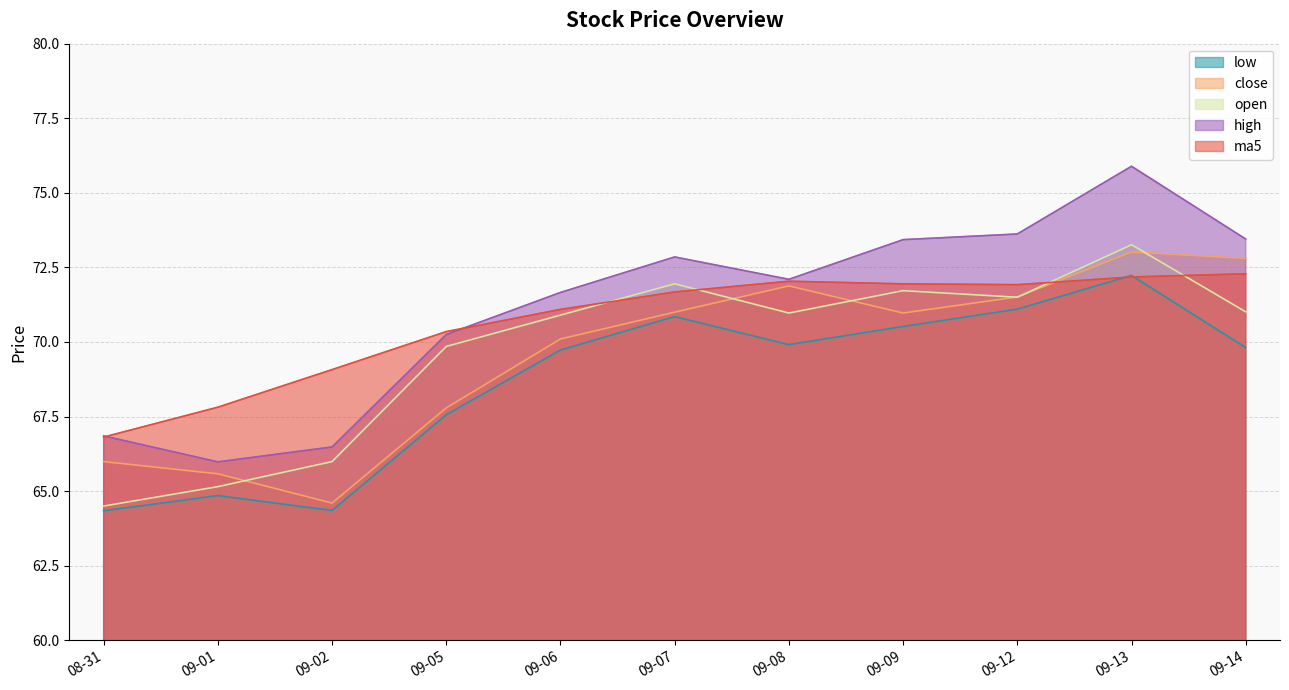

True or false: close and ma5 cross at least once.

True